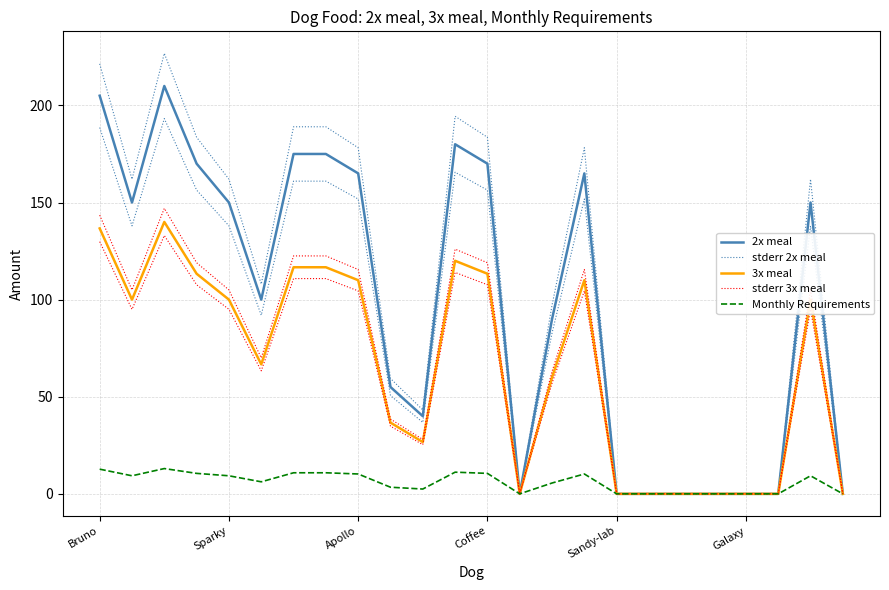

What is the average value of the stderr 3x meal series?

68.5